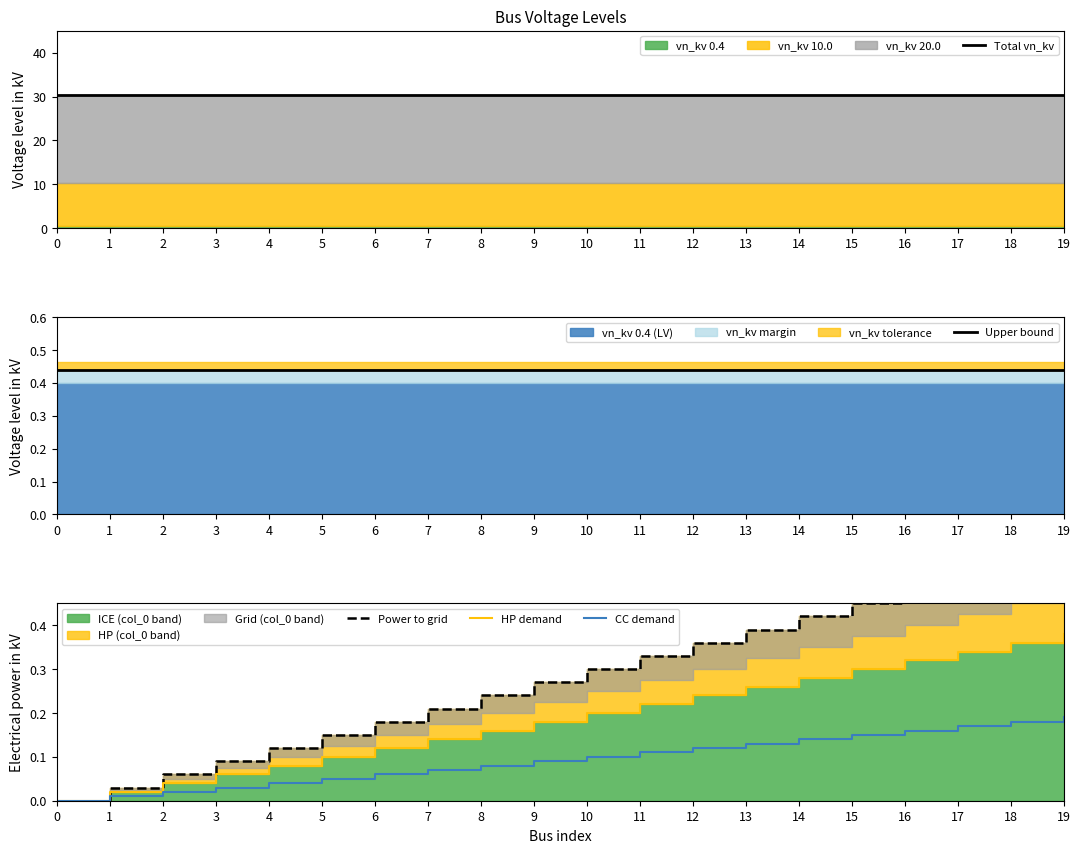

Is the value of CC demand at 0 greater than the value of HP demand at 4?

No